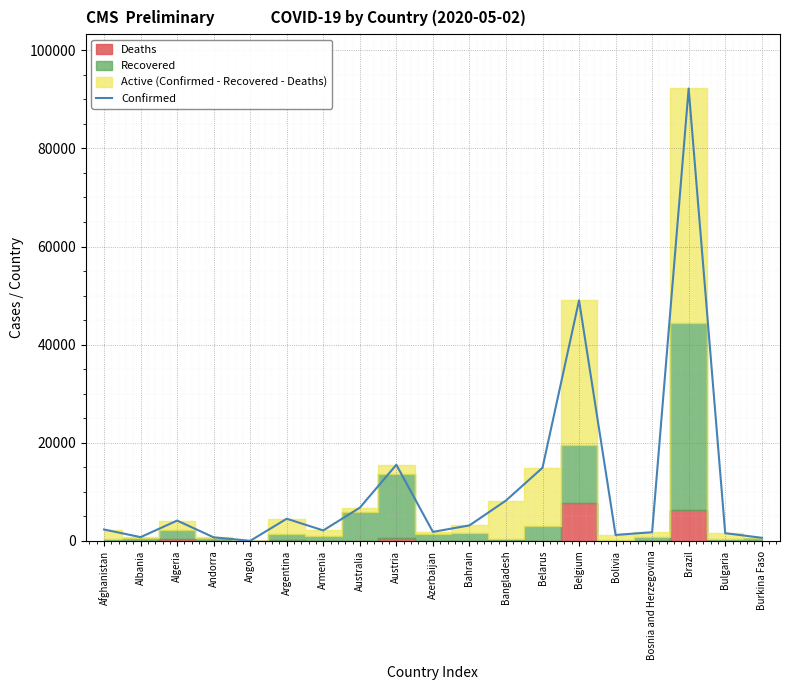

True or false: there are more than 1 points higher than both neighbors.

True